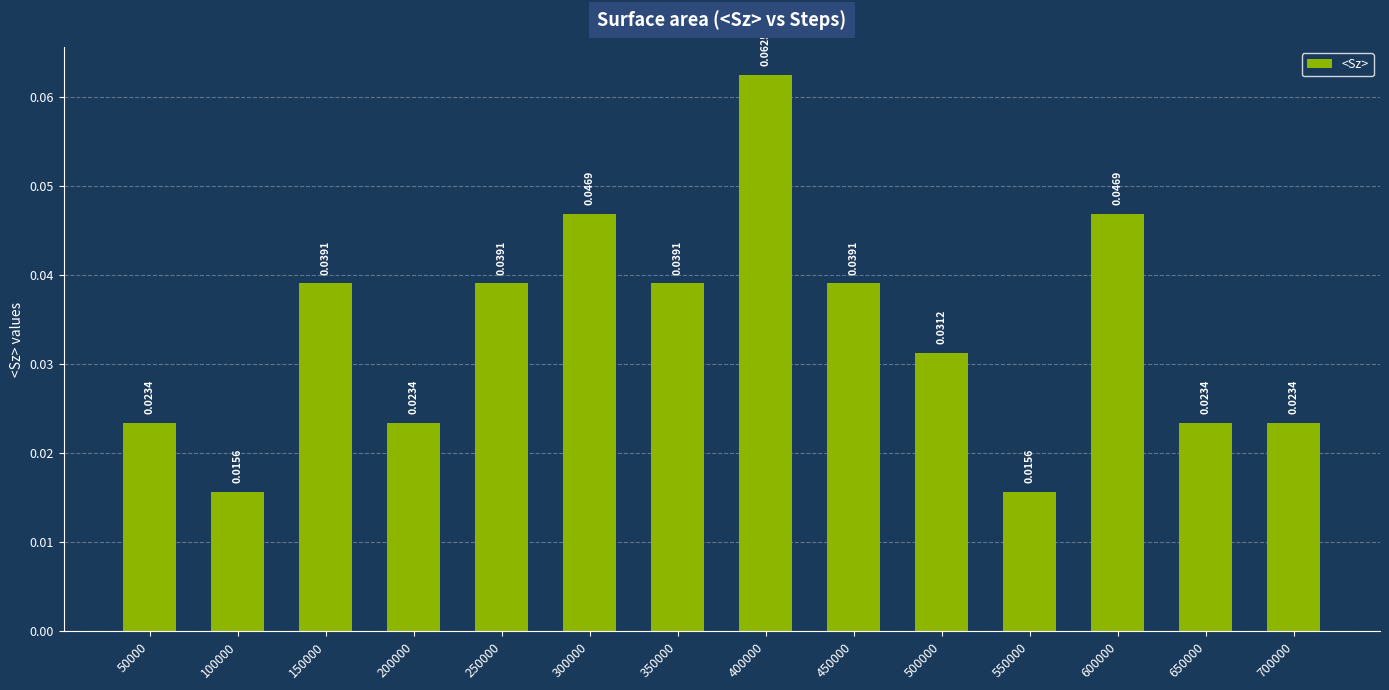

How many categories are shown in the chart?

14